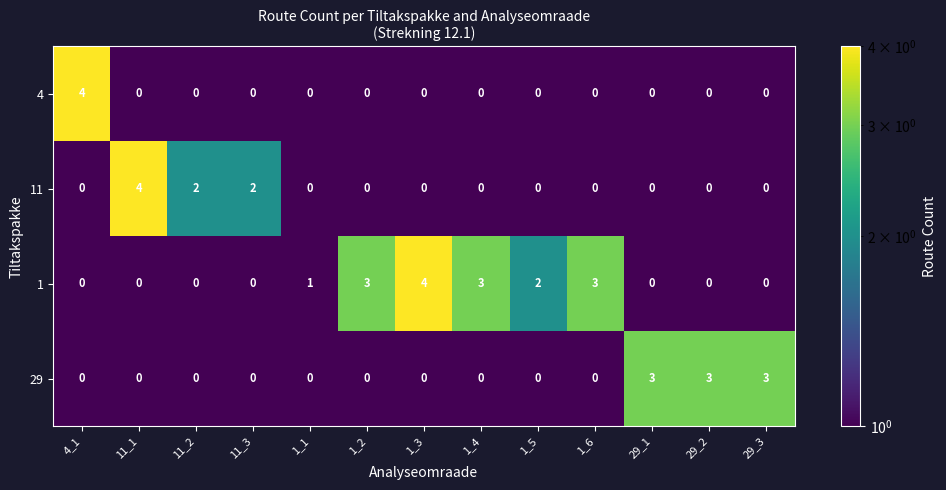

What is the greatest value displayed?

4